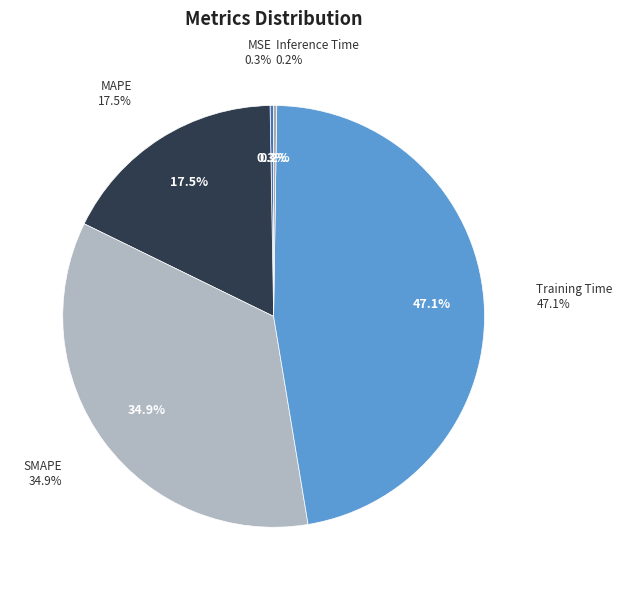

Do MSE and SMAPE together represent more than half of the pie?

No